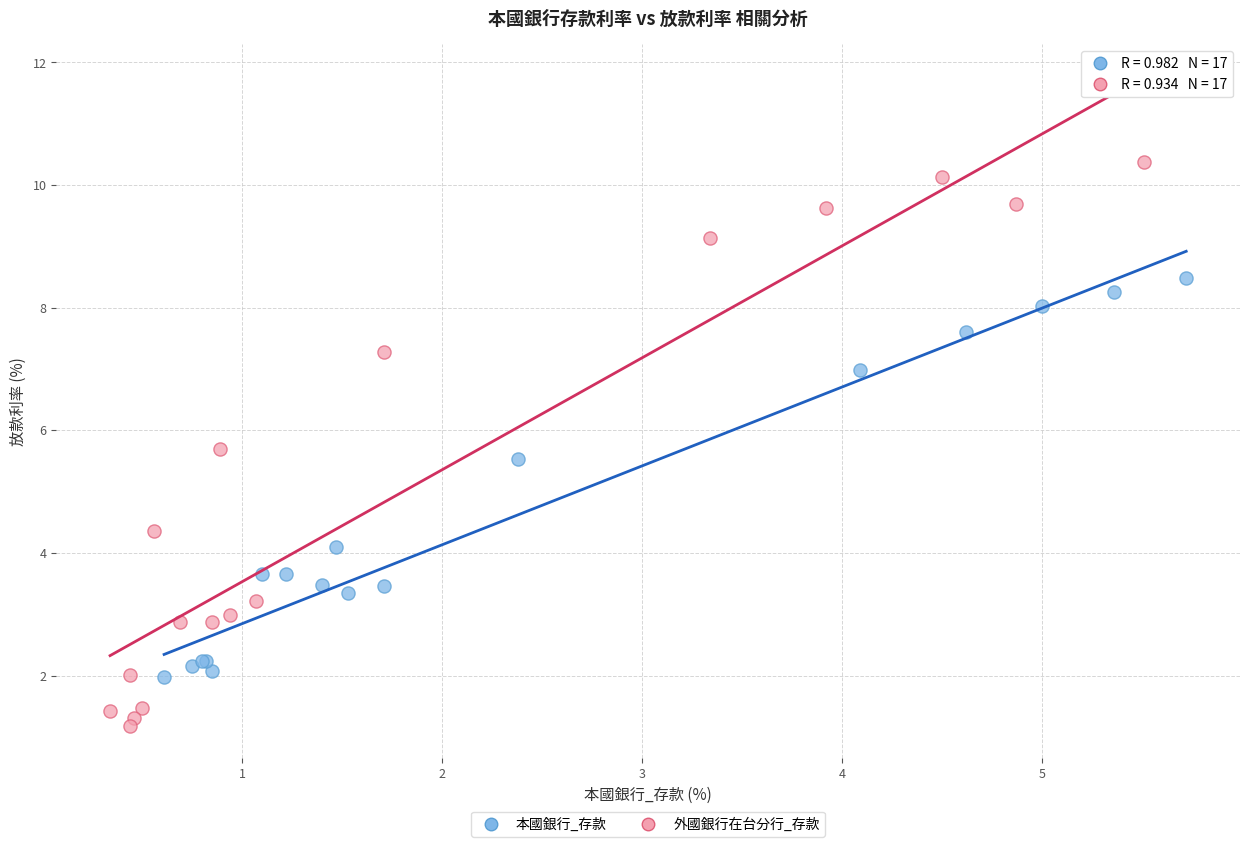

Which series reaches the maximum Y coordinate?

外國銀行在台分行_存款